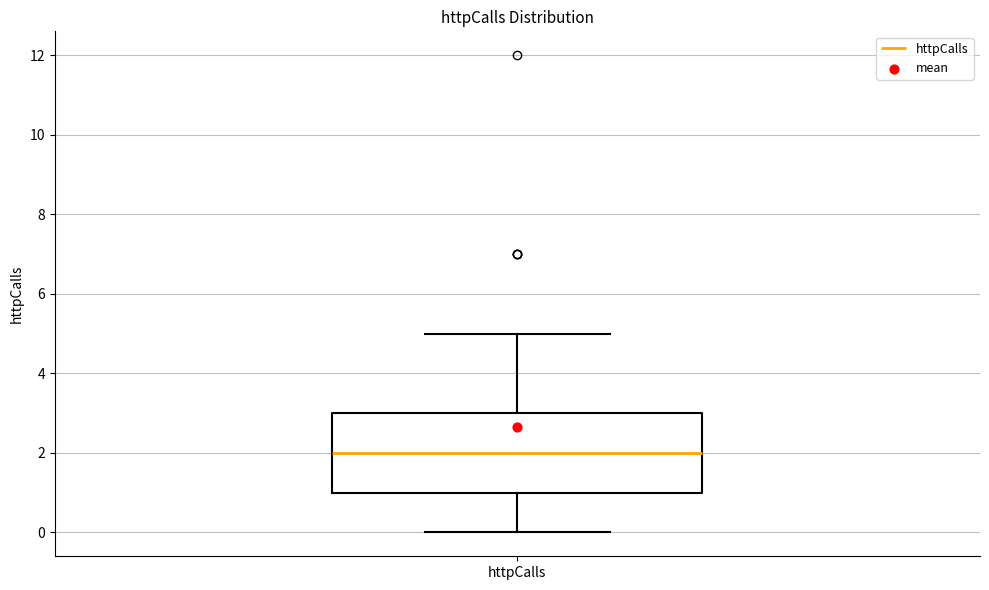

Transcribe this box plot: give where the median line is, the range the box spans, and where the two whiskers end, as read against the y-axis. The values are not printed on the chart, so give them approximately, as read against the axis.

median 2, box 1 to 3, whiskers 0 to 5